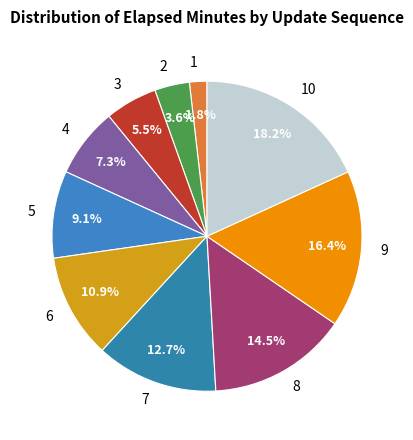

Is there a majority slice in this chart?

No